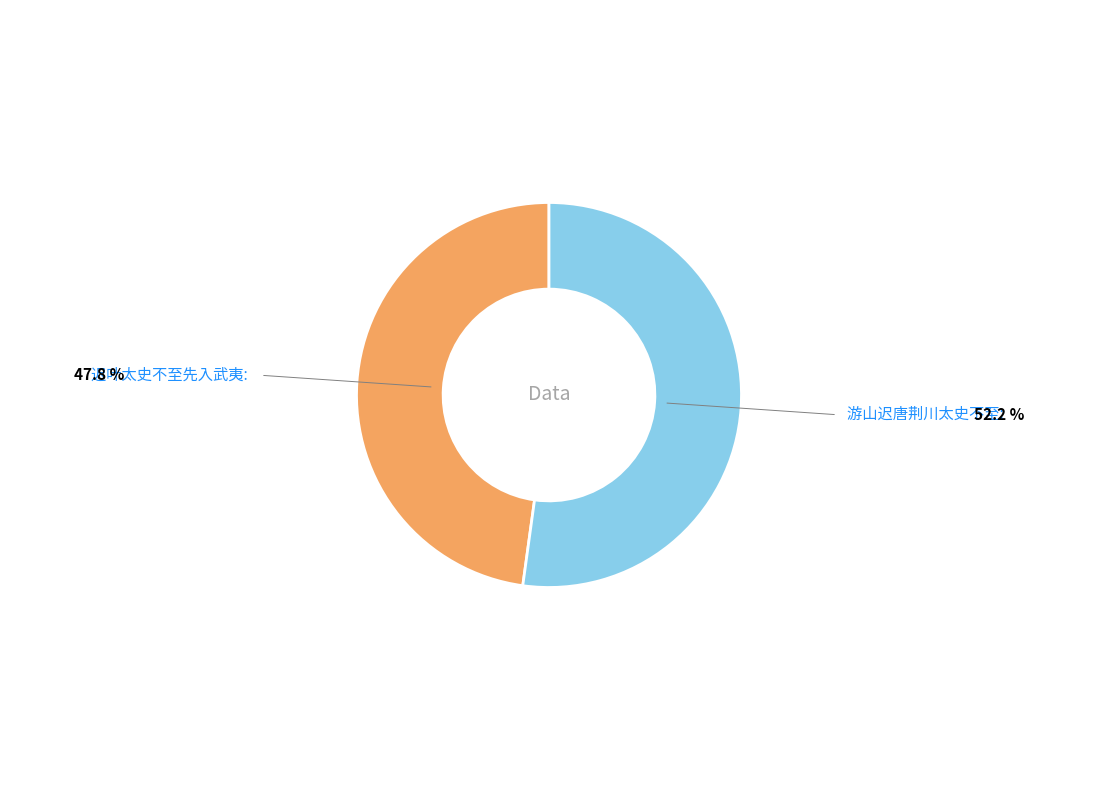

Is there any slice that represents more than half of the pie?

Yes